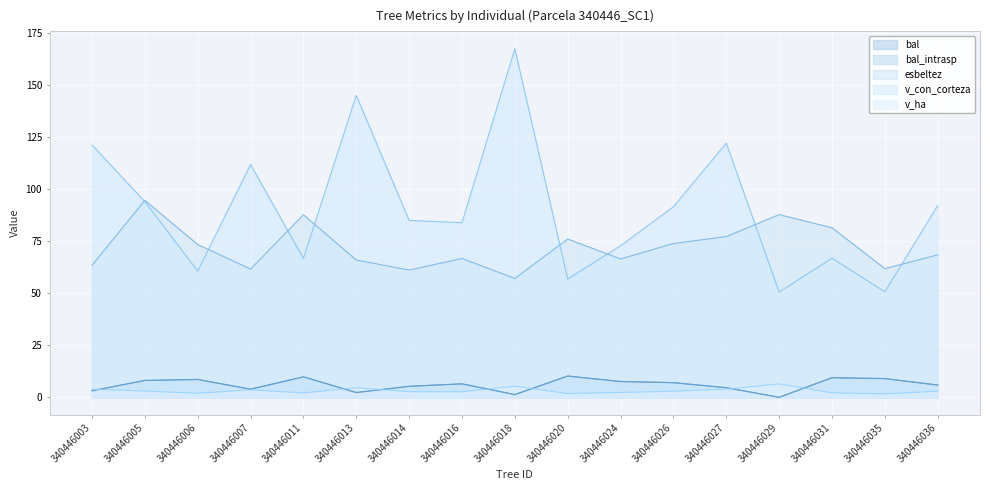

What is the maximum value shown in the chart?

167.3